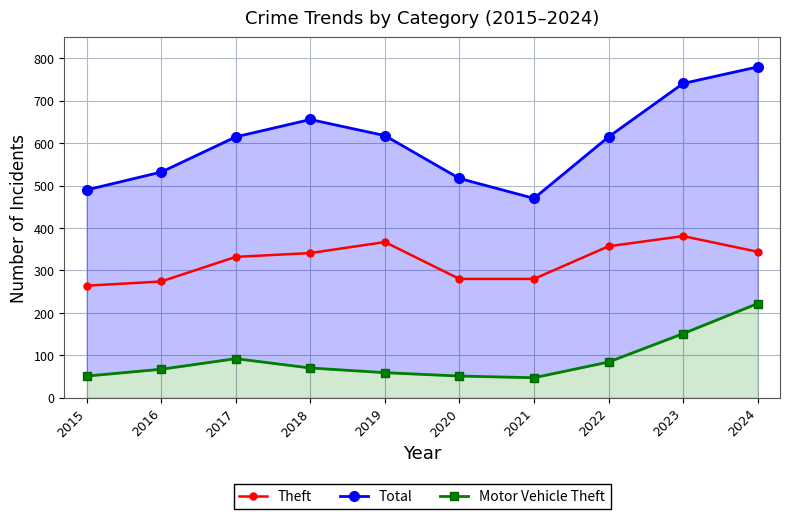

At how many categories does at least one series exceed 152?

10